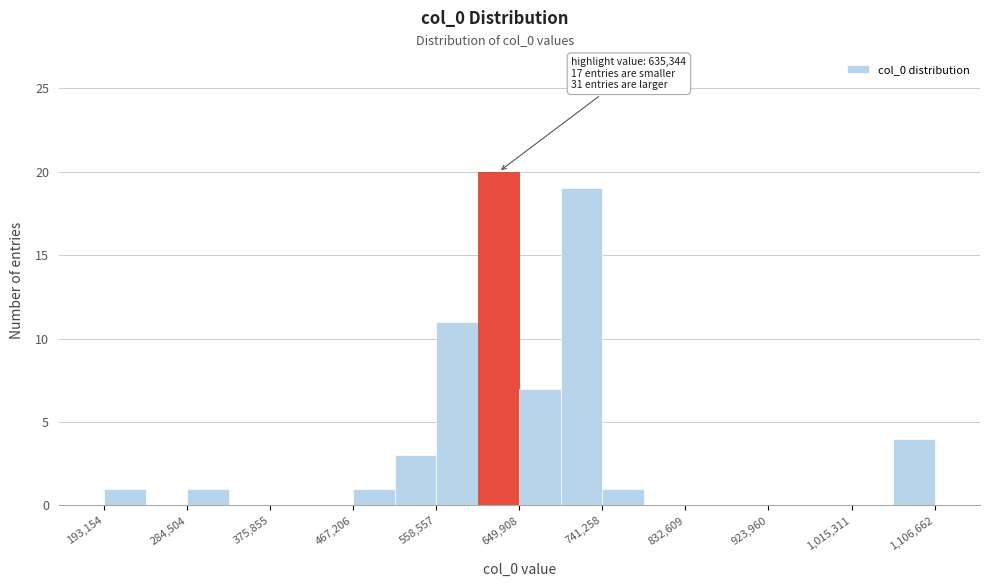

Over which range of the x-axis is the bar tallest?

600000 to 650000